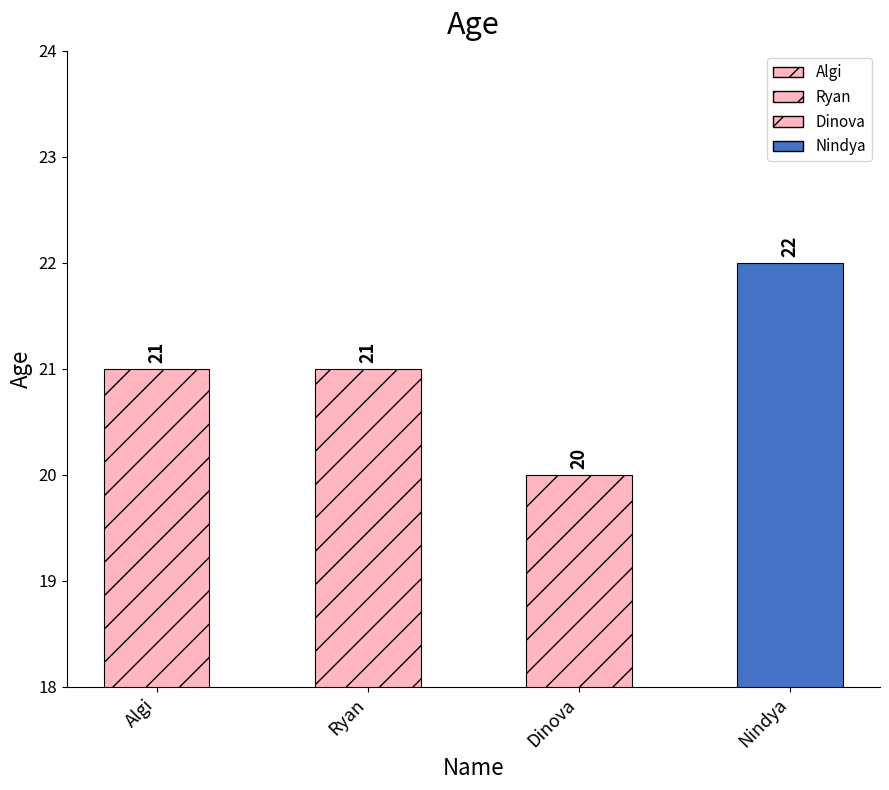

The value at Ryan is 5. True or false?

False